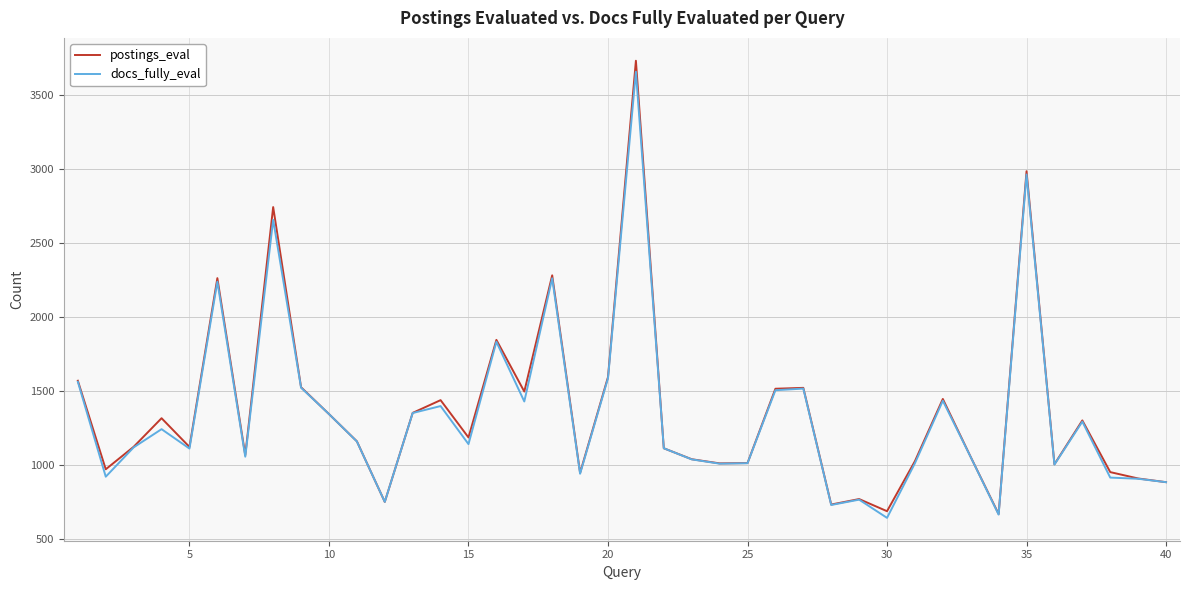

What is the difference between the maximum and minimum values in the docs_fully_eval series?

3013